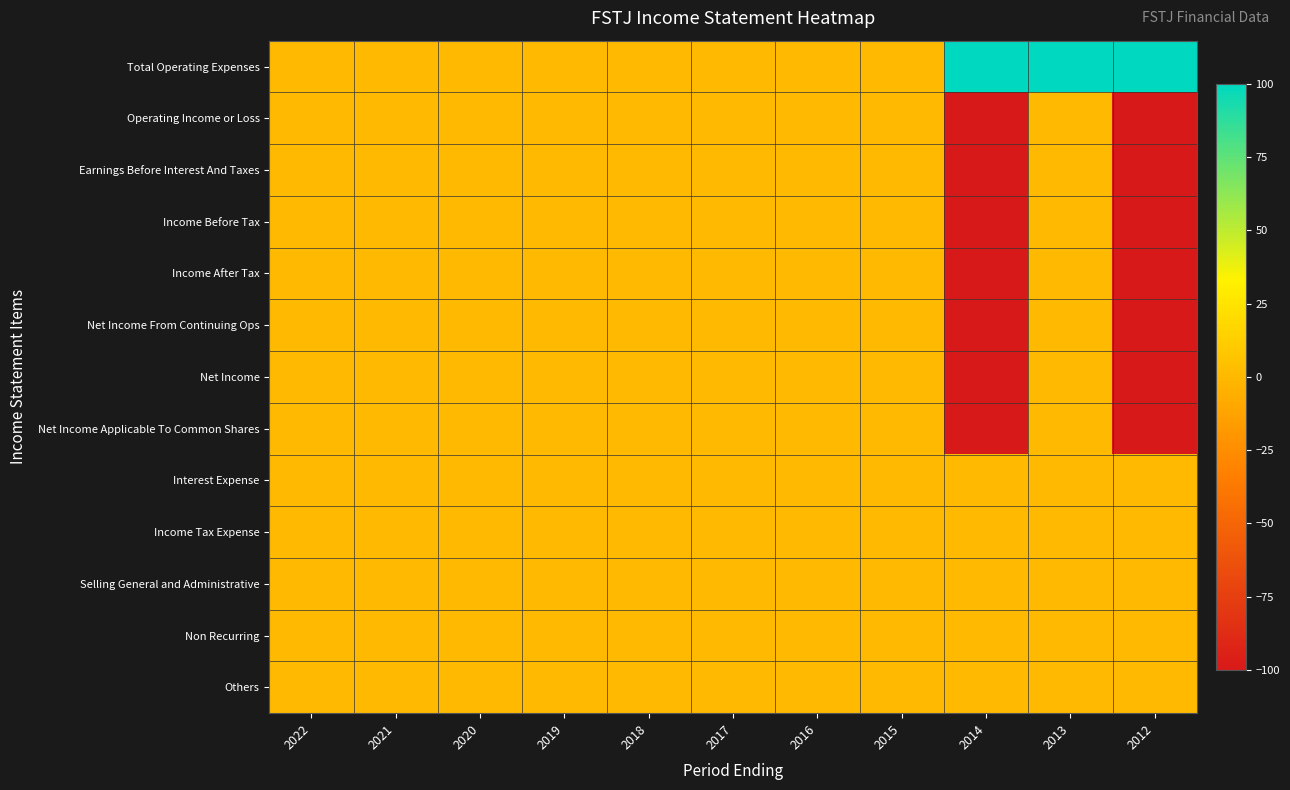

List the series in order of their peak value, highest first.

Total Operating Expenses, Operating Income or Loss, Earnings Before Interest And Taxes, Income Before Tax, Income After Tax, Net Income From Continuing Ops, Net Income, Net Income Applicable To Common Shares, Interest Expense, Income Tax Expense, Selling General and Administrative, Non Recurring, Others